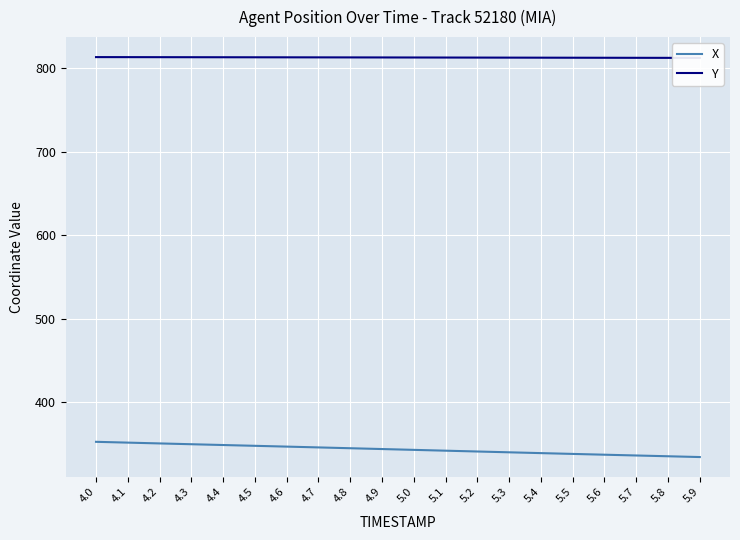

The value of Y at 4.7 is 1193.3. True or false?

False